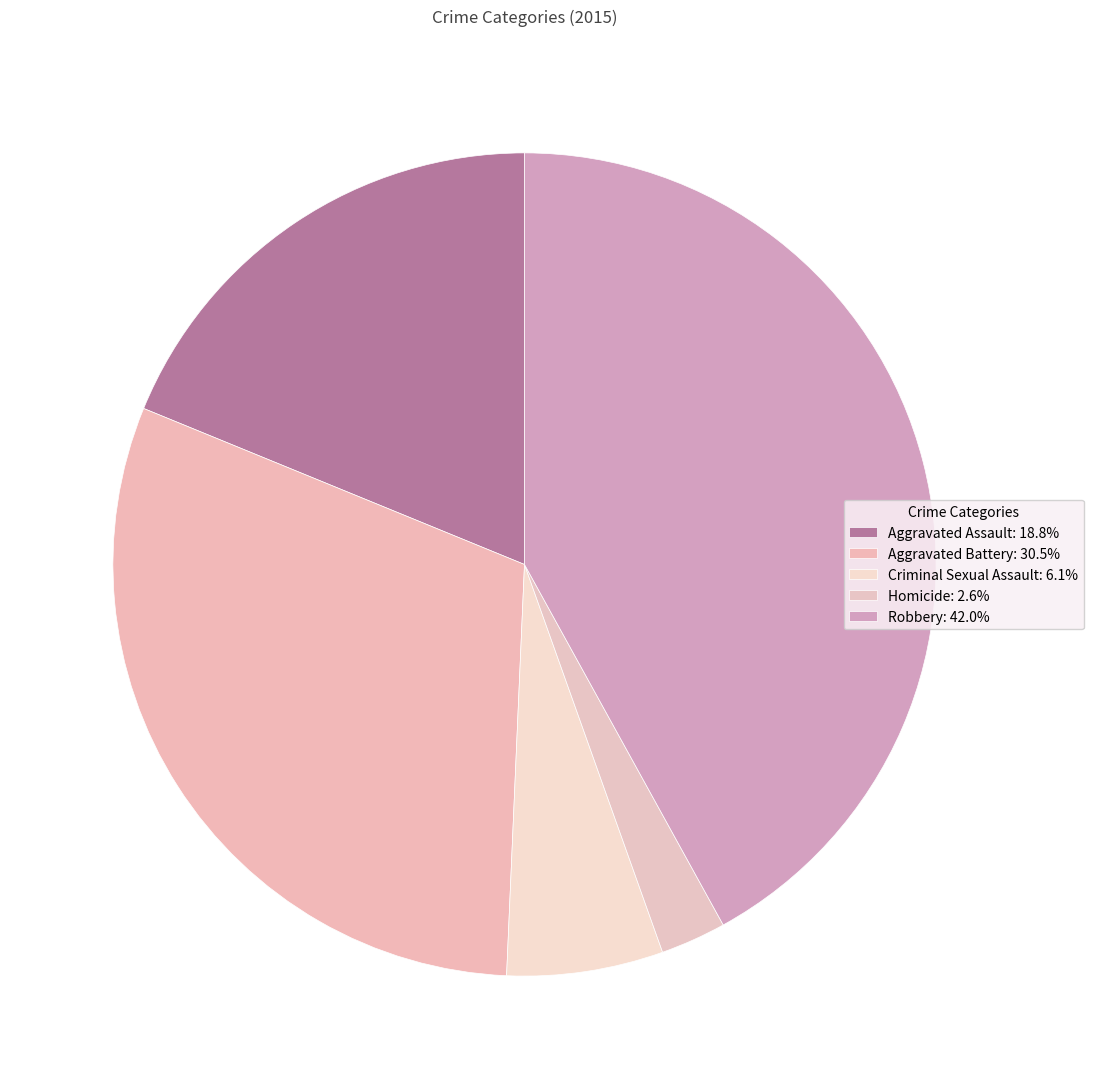

Do Aggravated Battery and Criminal Sexual Assault together represent more than half of the pie?

No